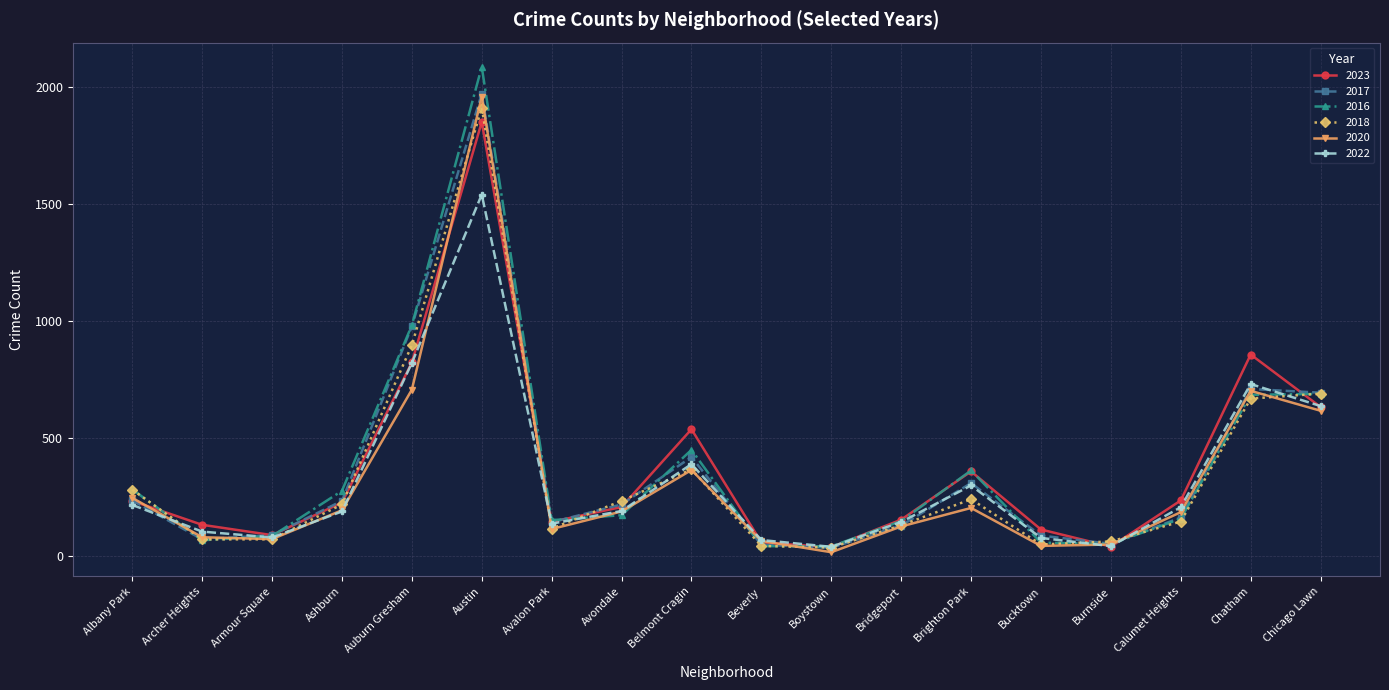

What is the maximum value shown in the chart?

2086